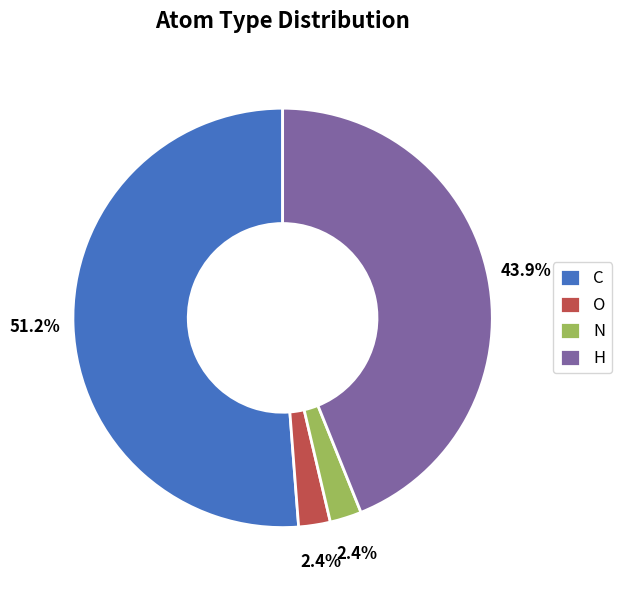

Does C represent more than half of the total?

Yes